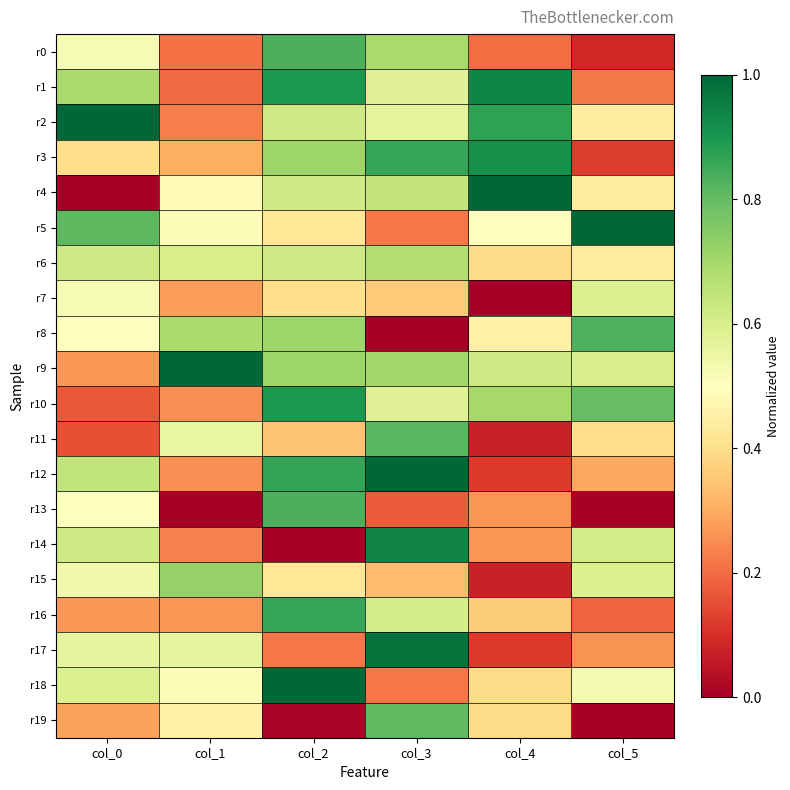

What is the difference between the highest and lowest values at col_4?

1.0